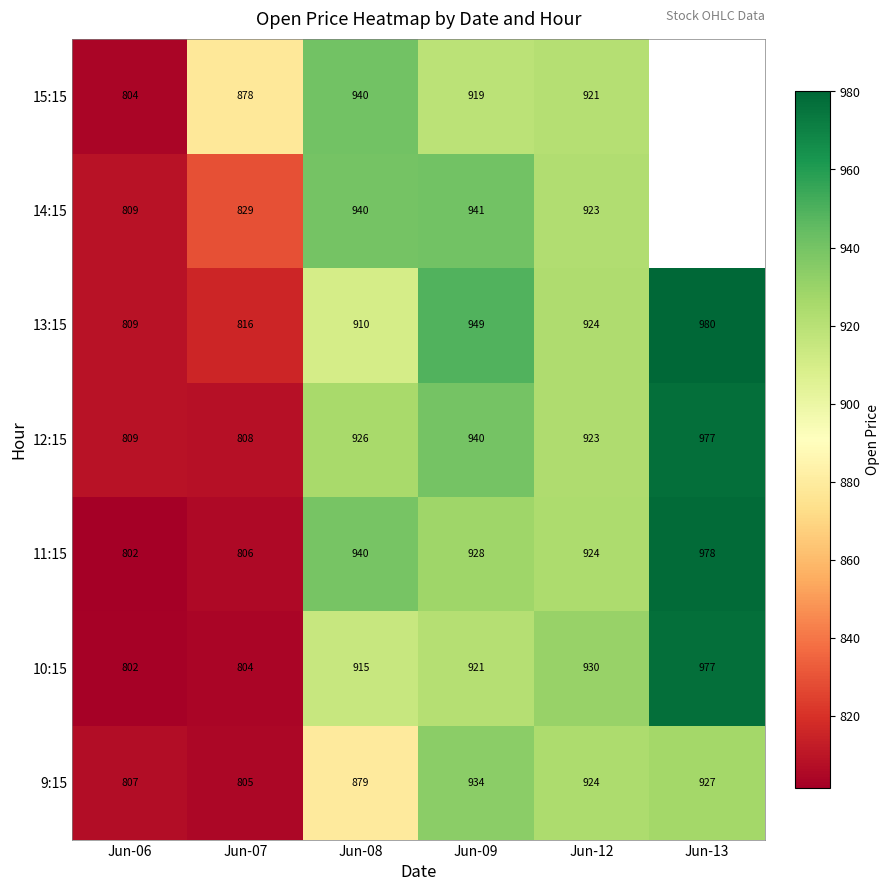

What is the total value across all series at Jun-07?

5746